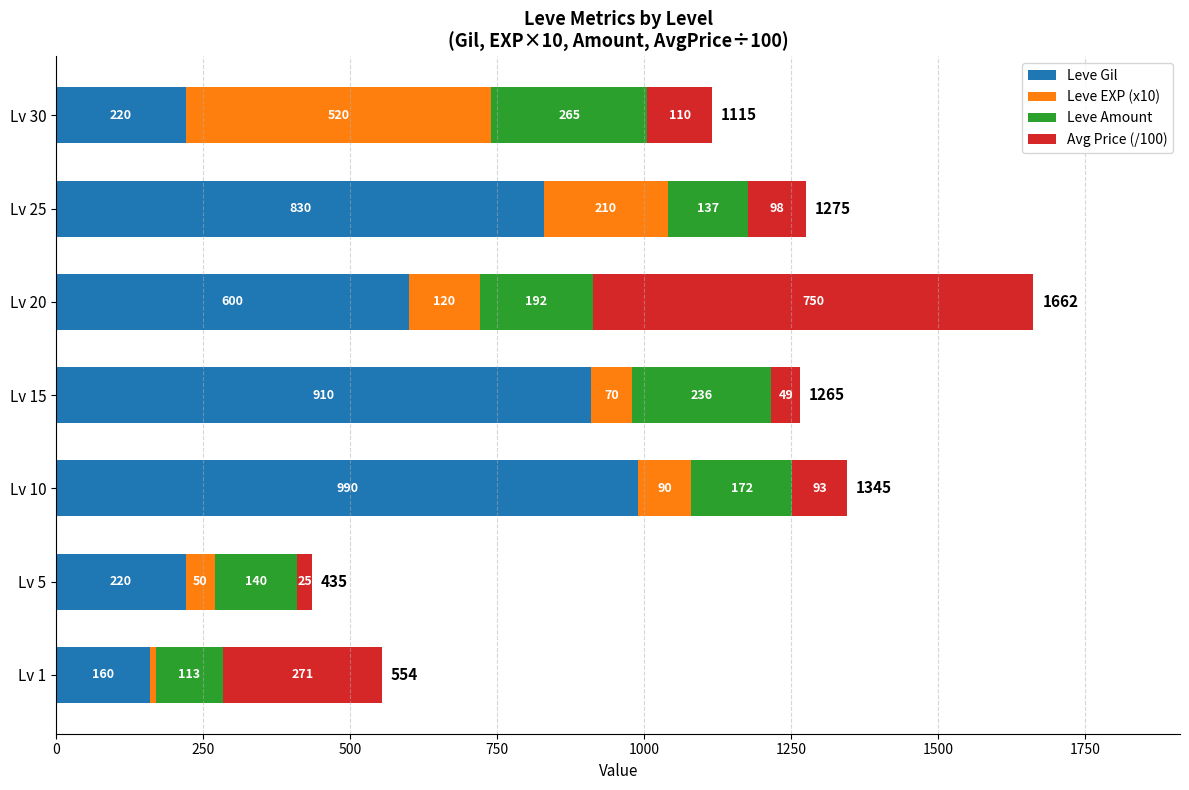

Is it true that Leve Gil equals 299 at Lv 30?

False